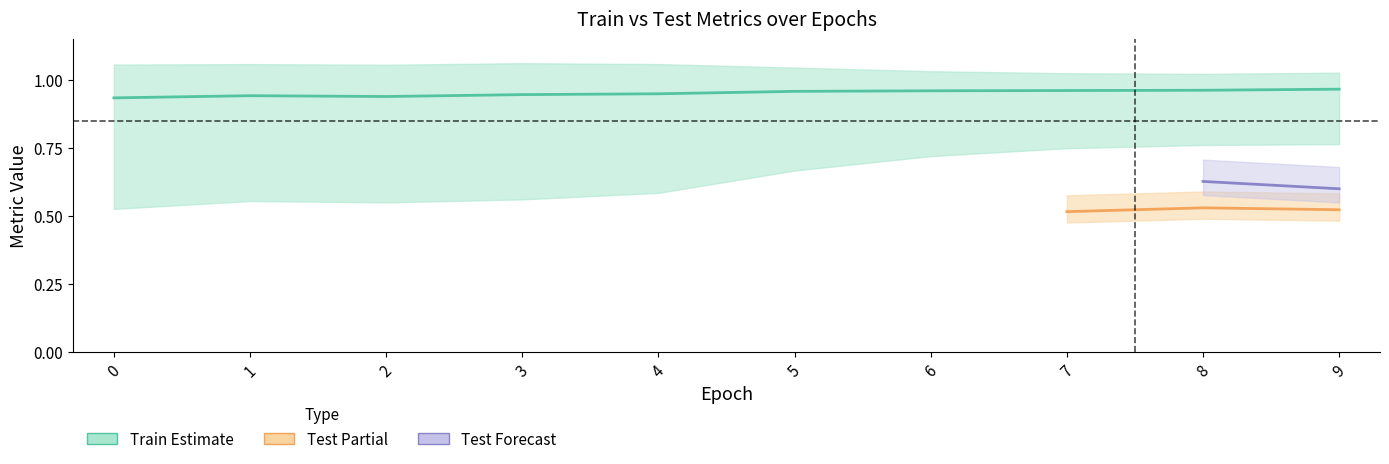

At which category is the sum across all series the highest?

8